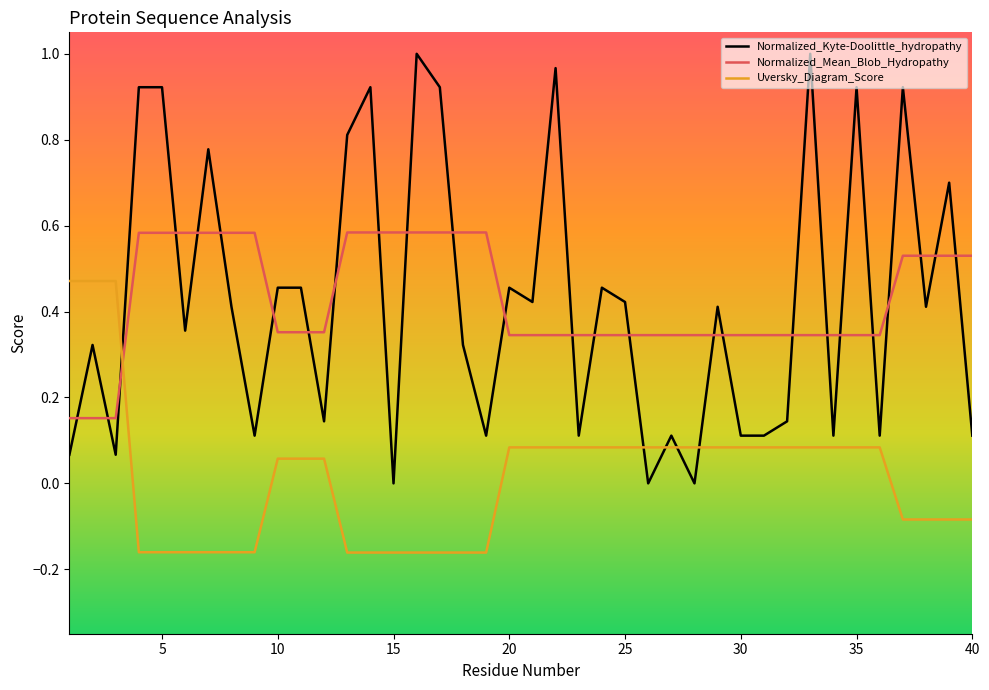

Rank the series by their maximum value, from lowest to highest.

Uversky_Diagram_Score, Normalized_Mean_Blob_Hydropathy, Normalized_Kyte-Doolittle_hydropathy